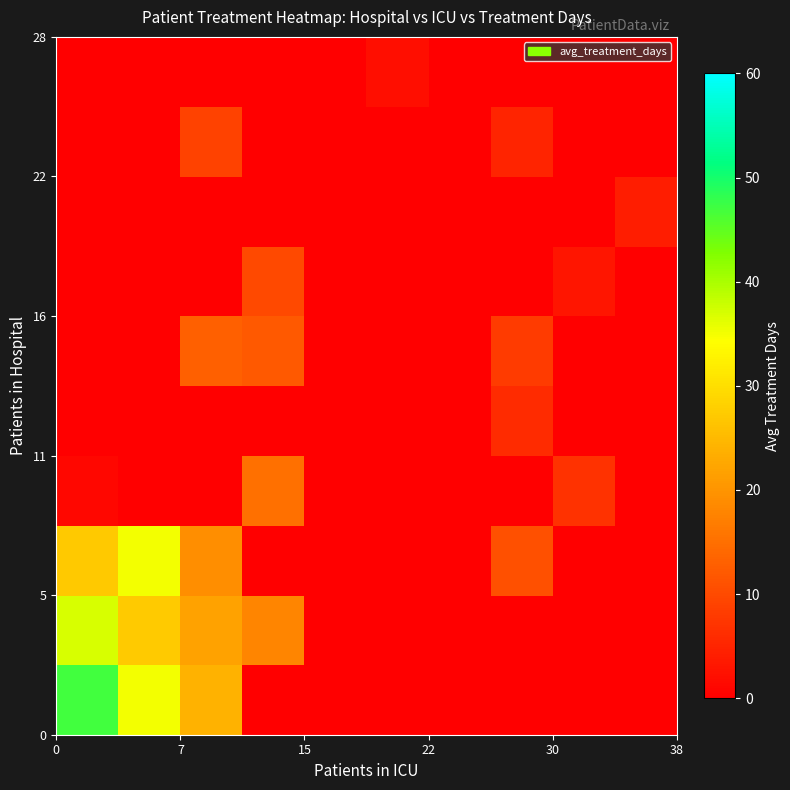

Count the number of categories in the chart.

10